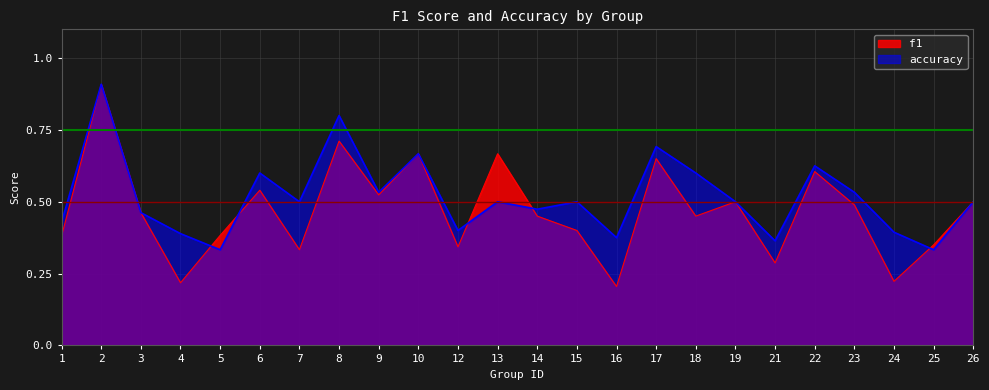

What is the greatest value displayed?

0.9